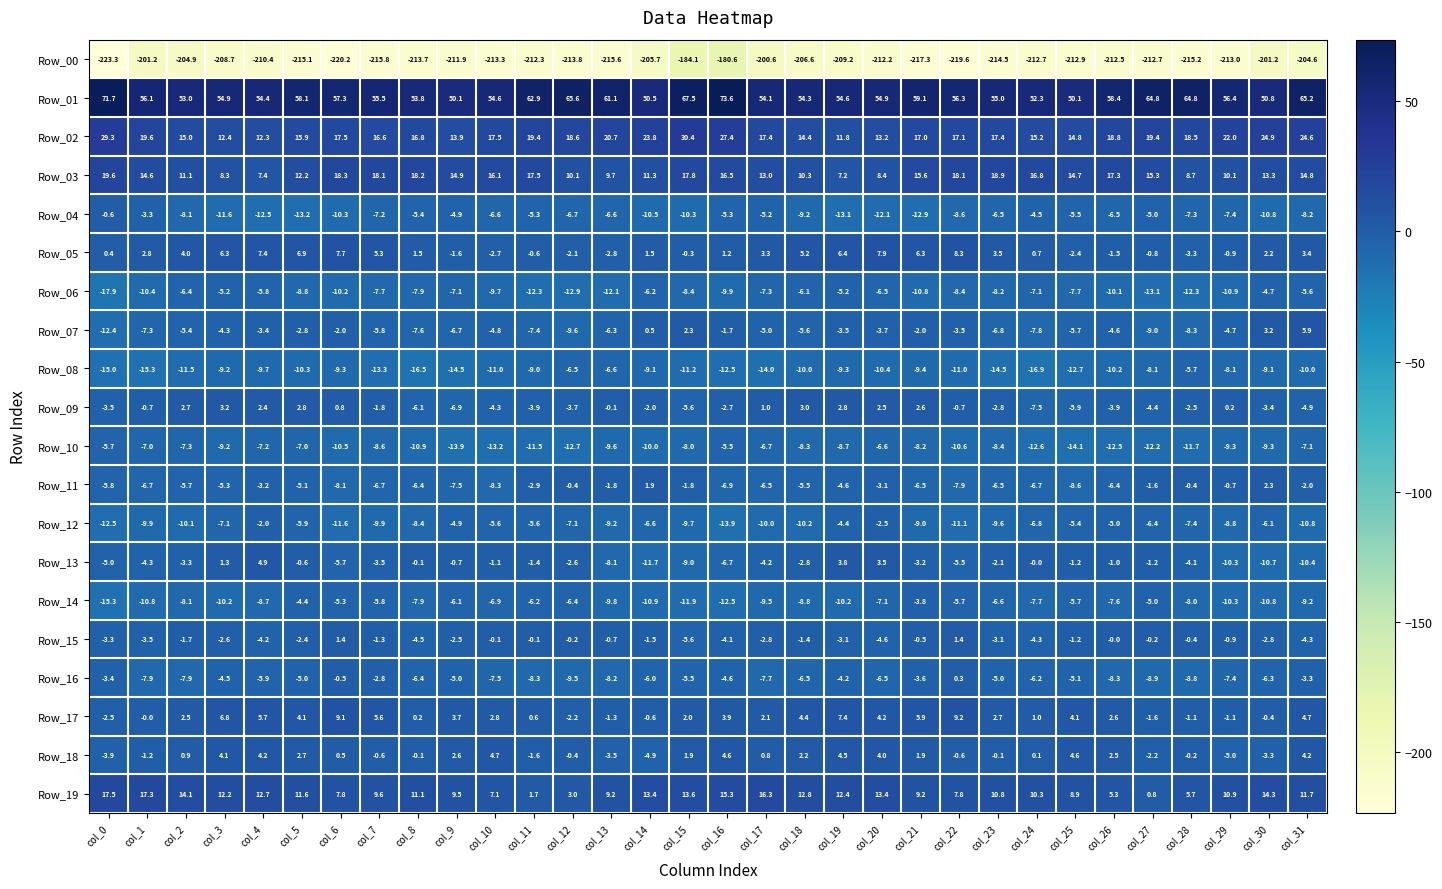

At which category does the chart reach its minimum across all series?

col_0